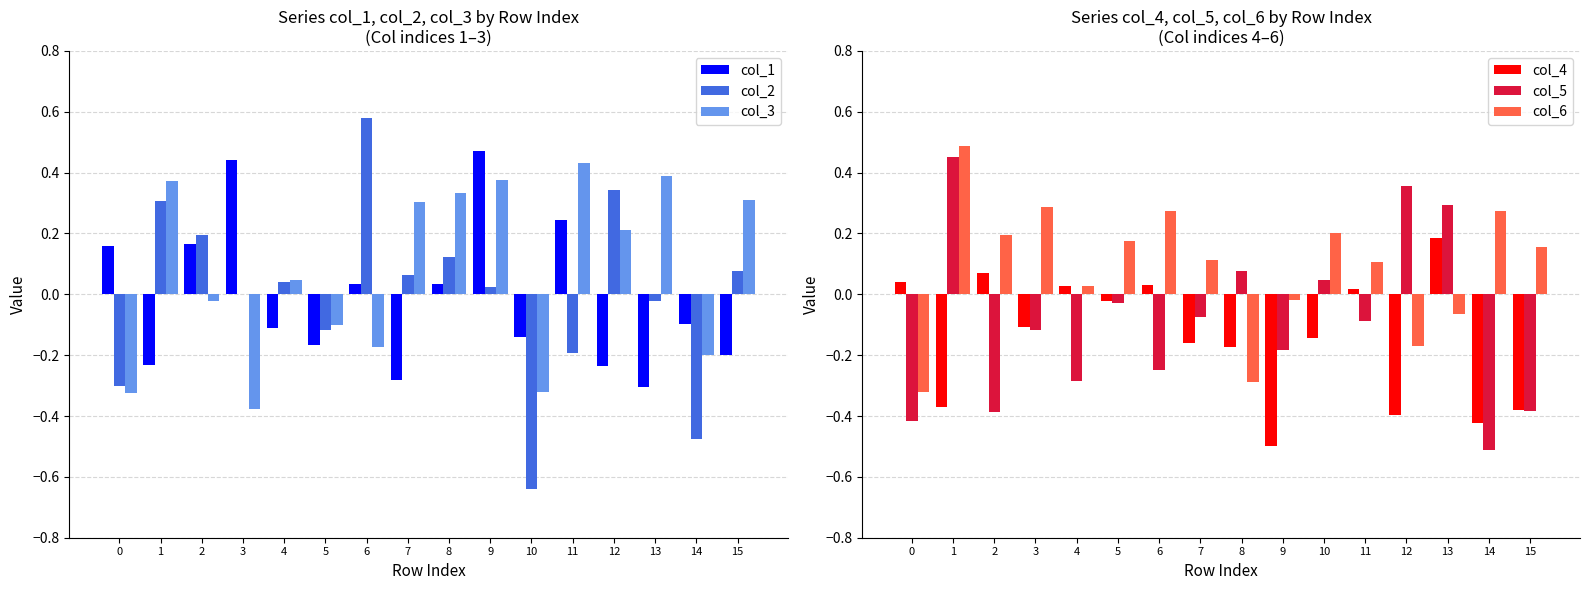

At which label does col_3 first exceed 0?

1